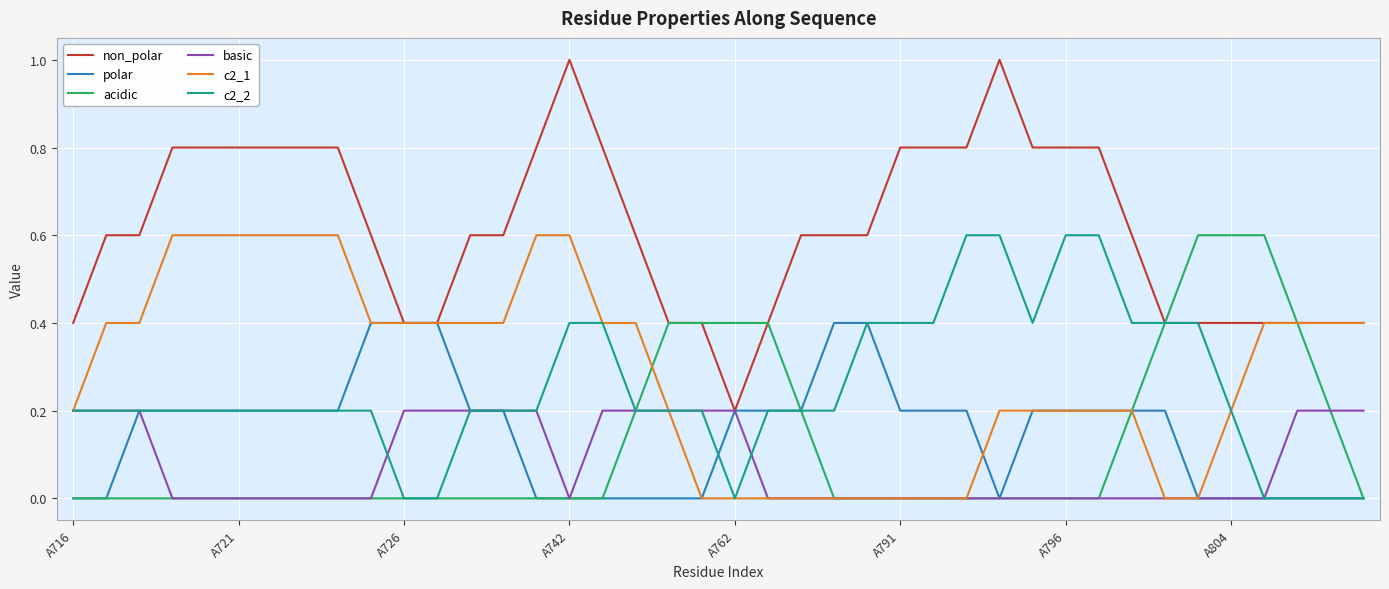

Which series has the largest total across all categories?

non_polar